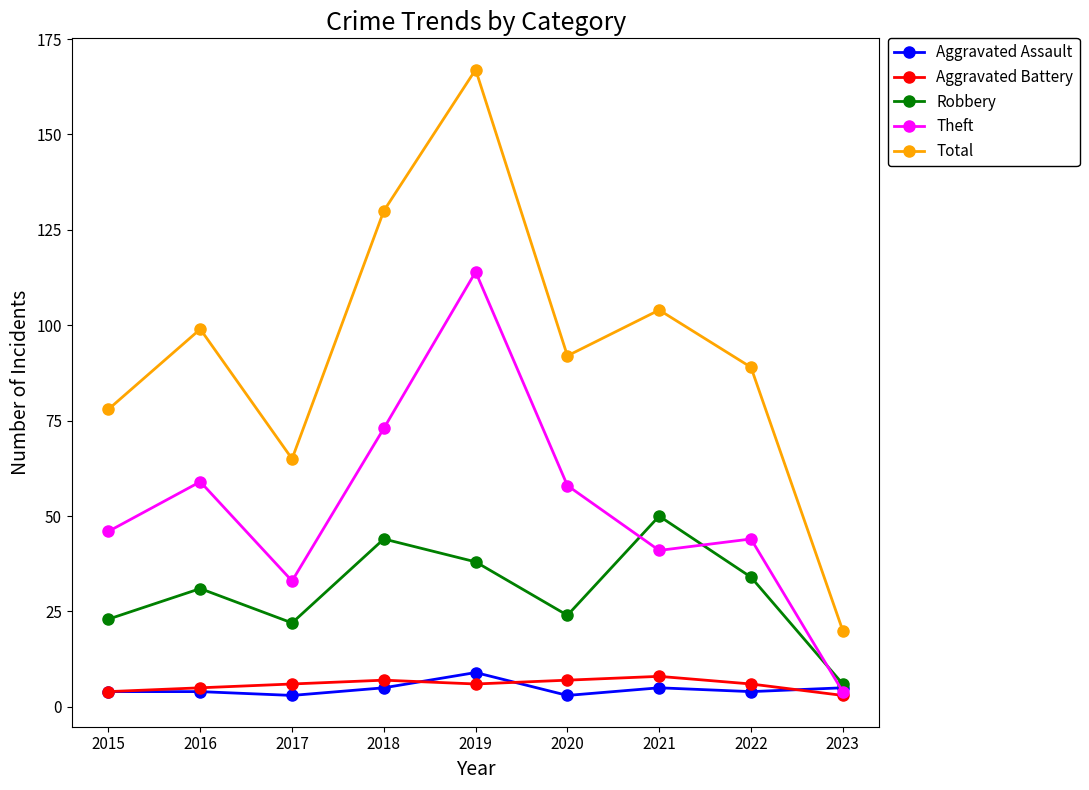

The Aggravated Battery series shows 7 at 2020. True or false?

True